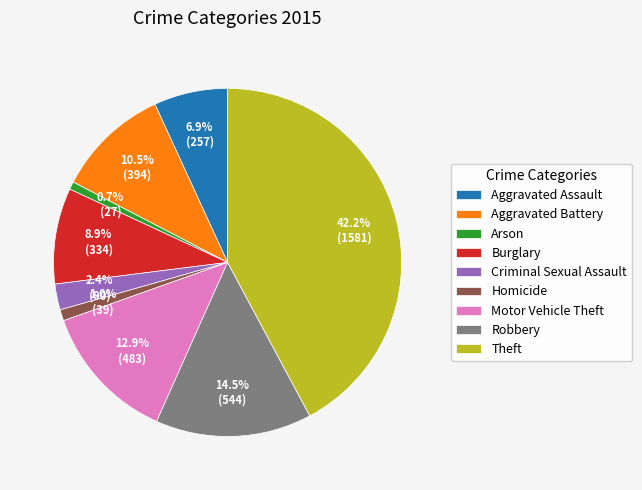

Is there any slice that represents more than half of the pie?

No